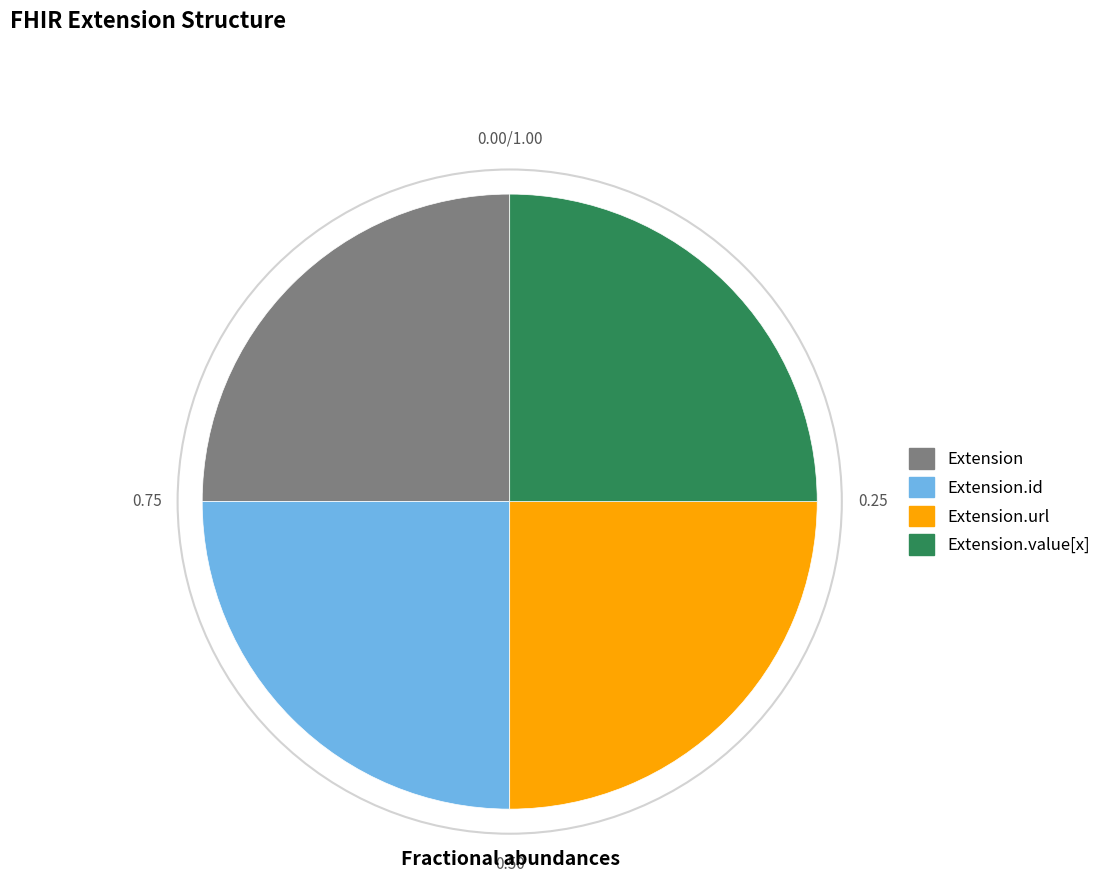

Is there a majority slice in this chart?

No